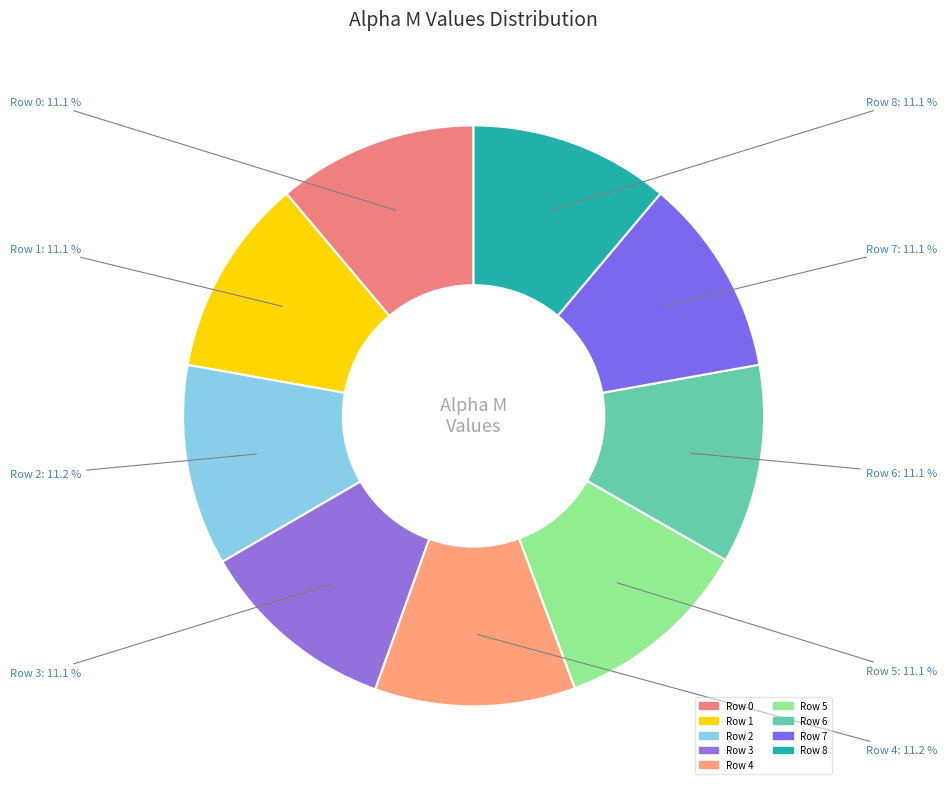

How many segments does this pie chart have?

9